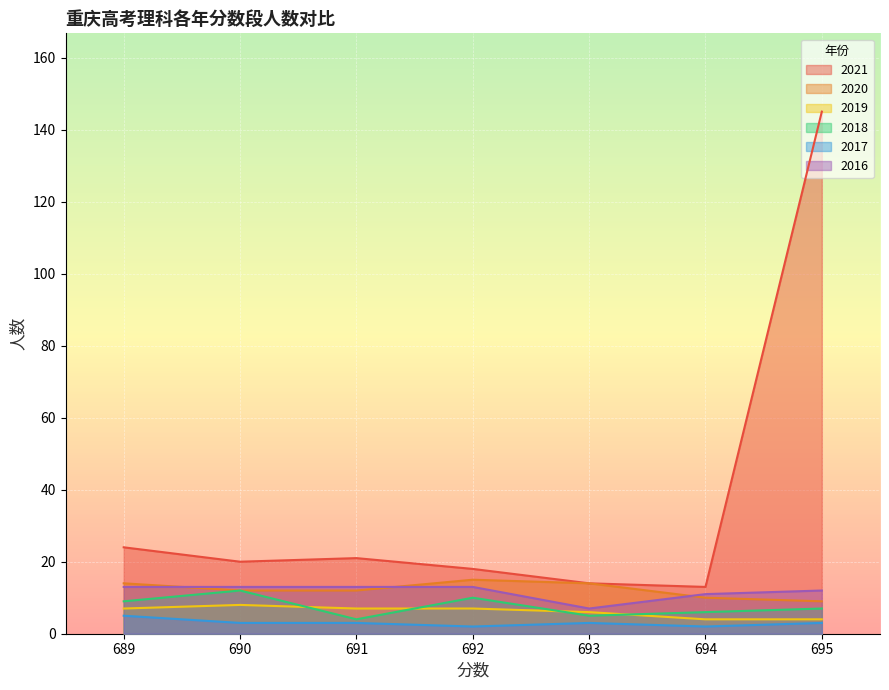

What is the difference between the 2016 values at 689 and 694?

2